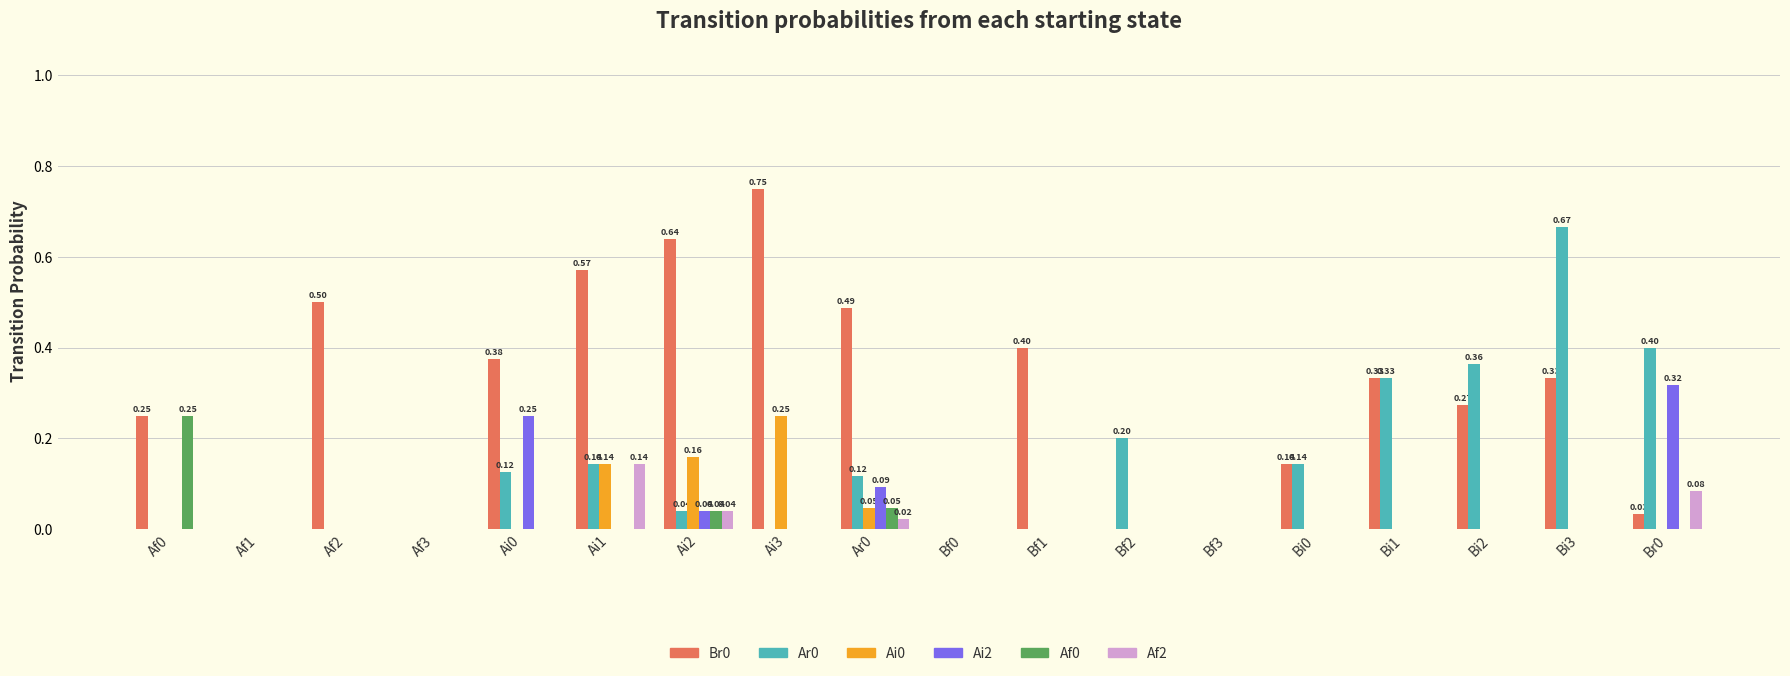

What is the total value across all series at Bi3?

1.0